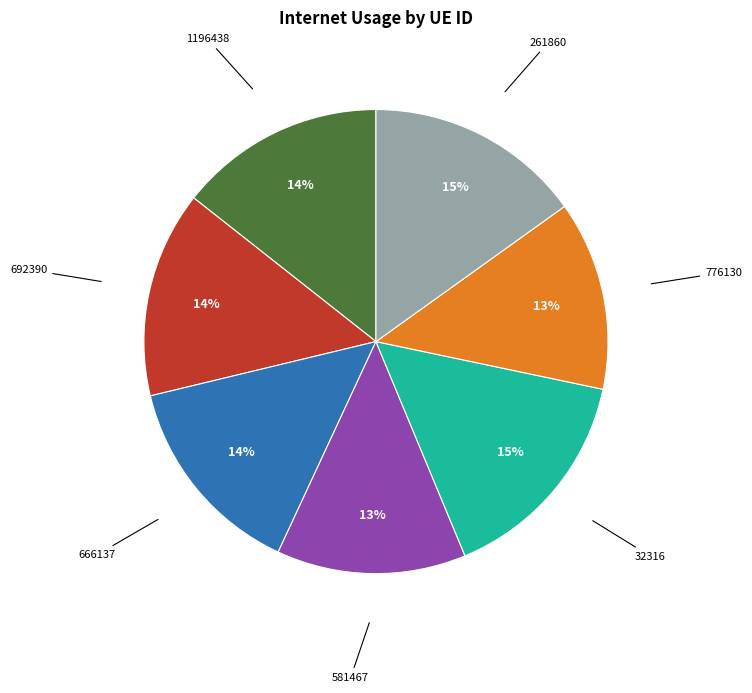

To the nearest percent, what is the difference between the largest and smallest slice percentages?

2%